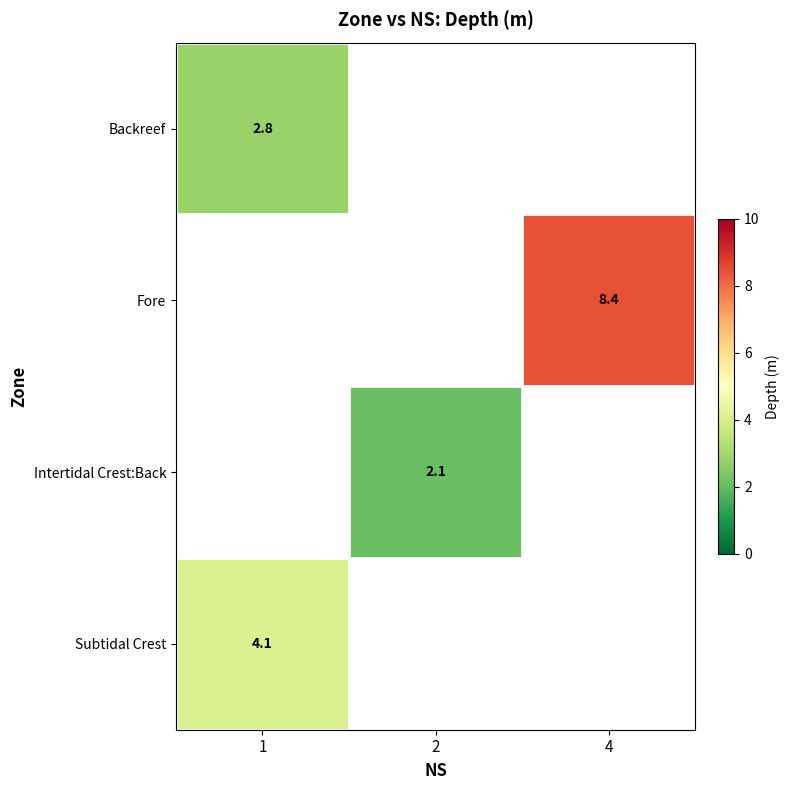

True or false: Intertidal Crest:Back has a value of 2.1 at 2.

True